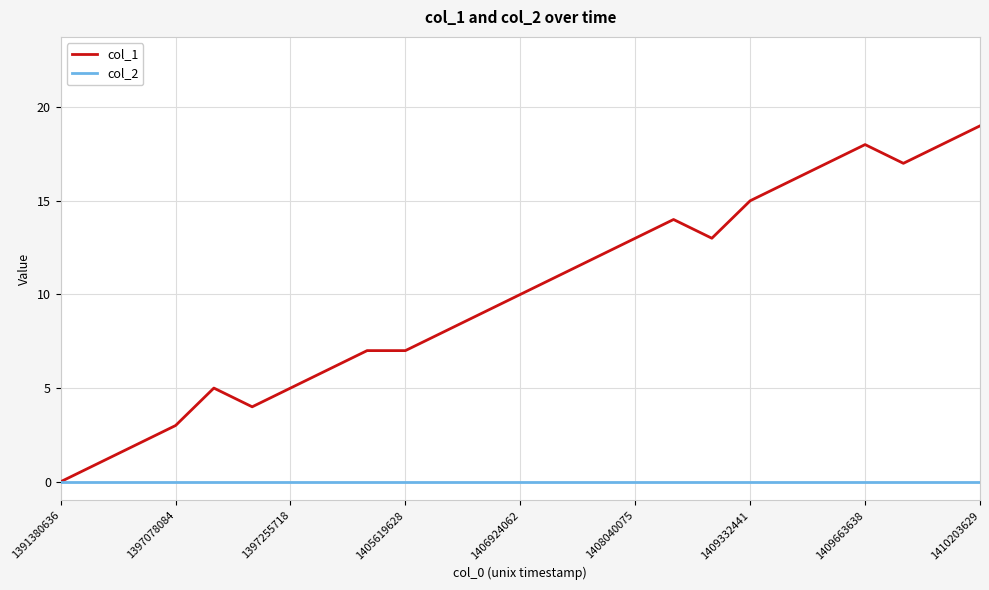

What is the greatest value displayed?

19